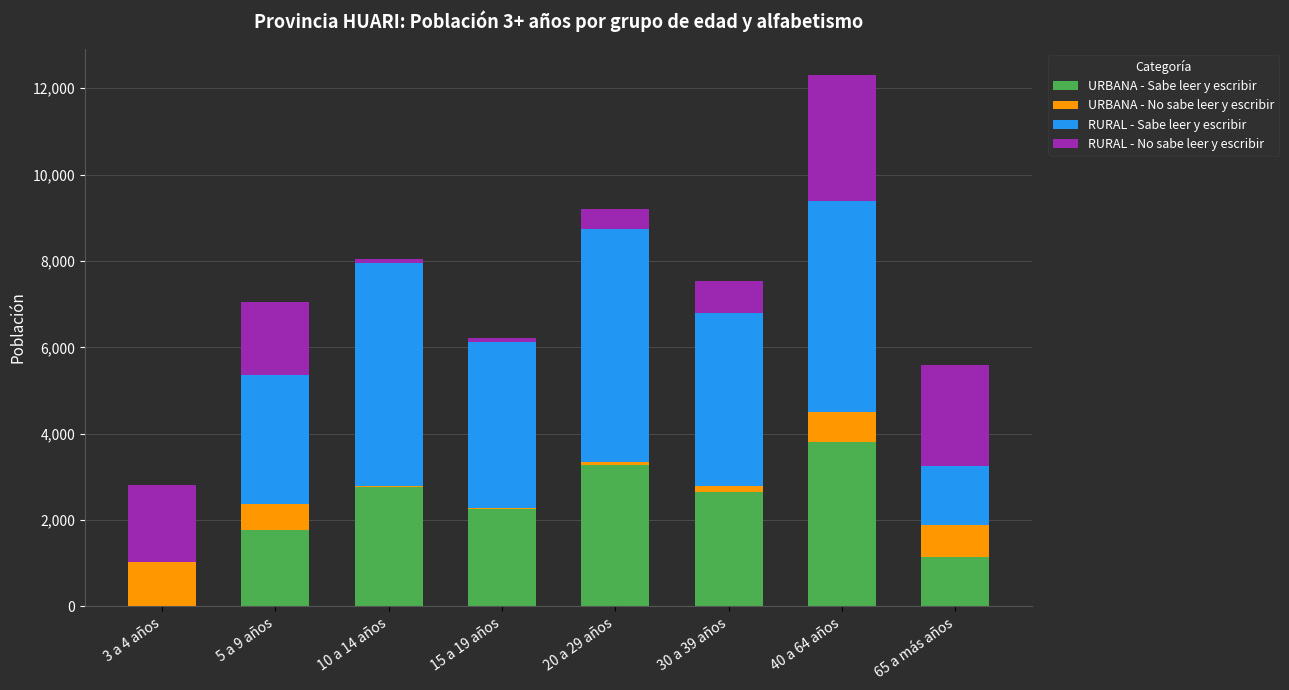

What is the maximum value for URBANA - Sabe leer y escribir?

3799